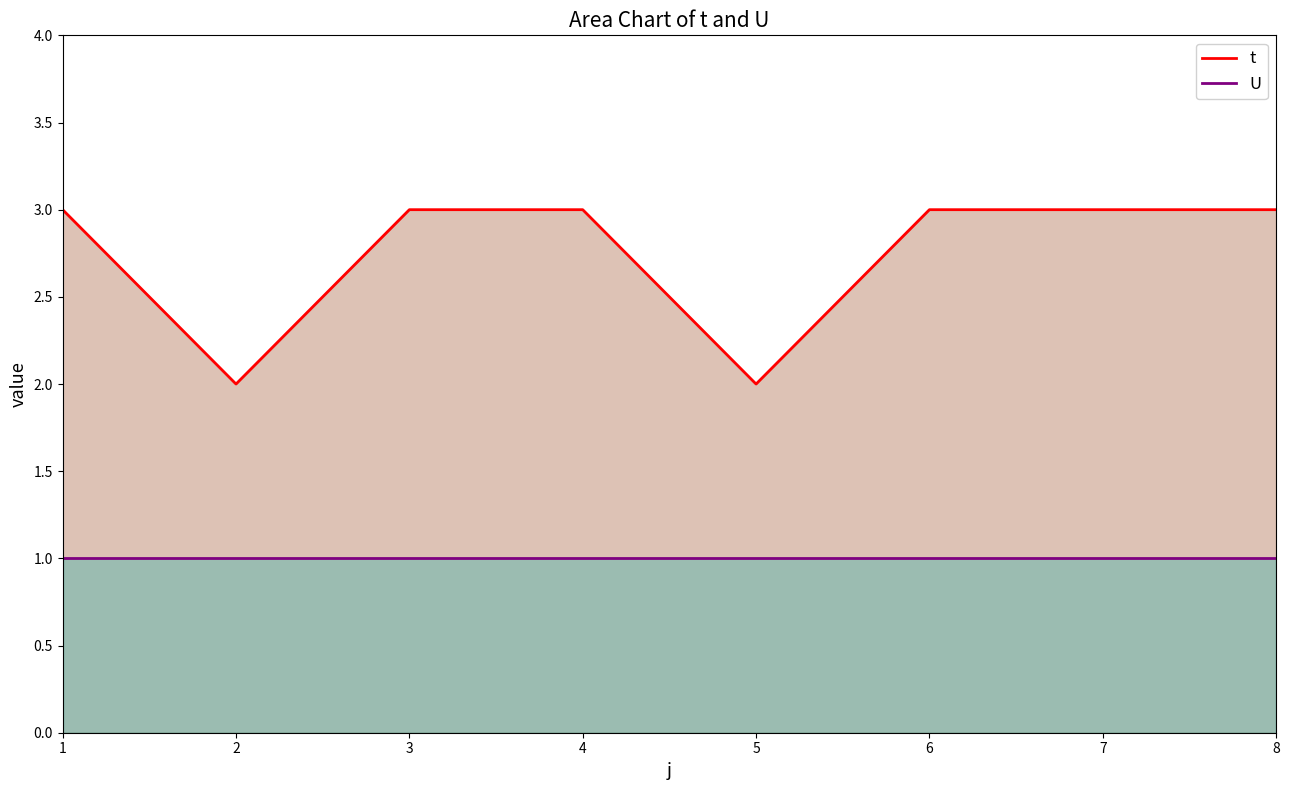

Reading left to right, what are all the values shown in this chart?

t: 1=3	2=2	3=3	4=3	5=2	6=3	7=3	8=3
U: 1=1	2=1	3=1	4=1	5=1	6=1	7=1	8=1